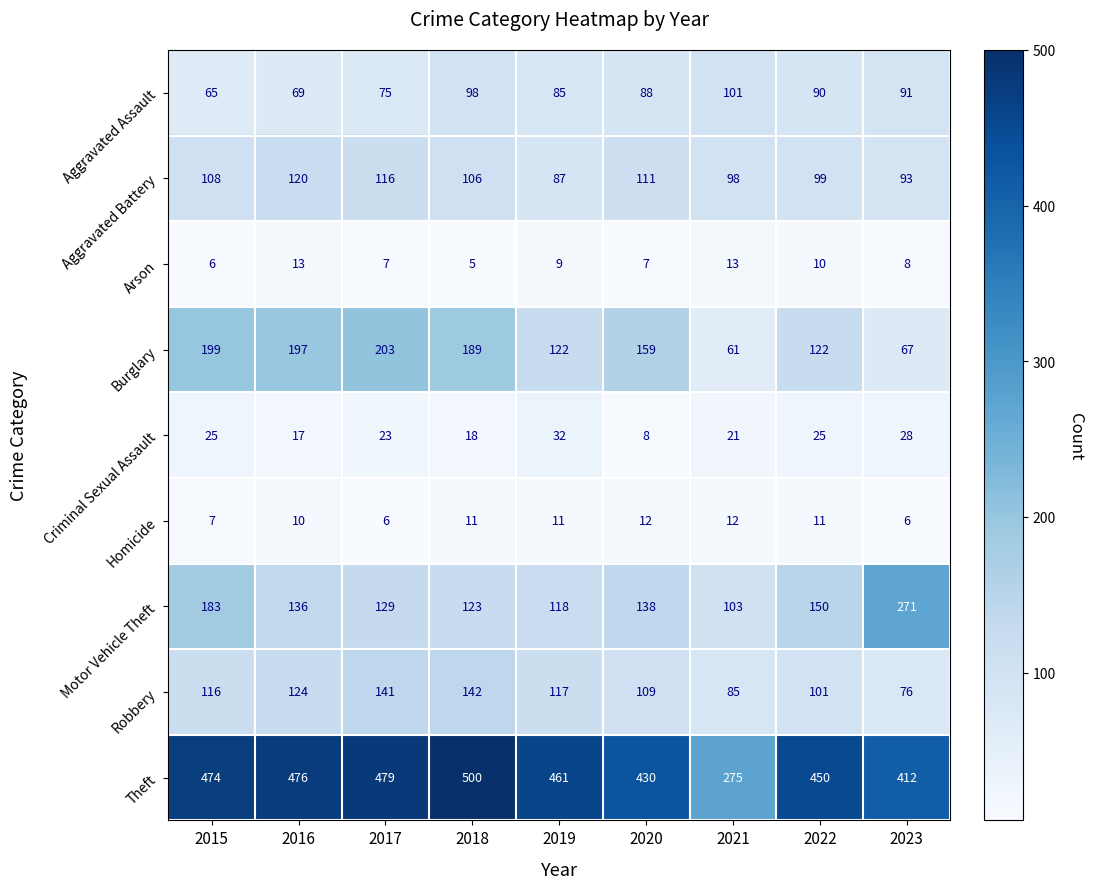

What is the difference between the maximum and minimum values in the Criminal Sexual Assault series?

24